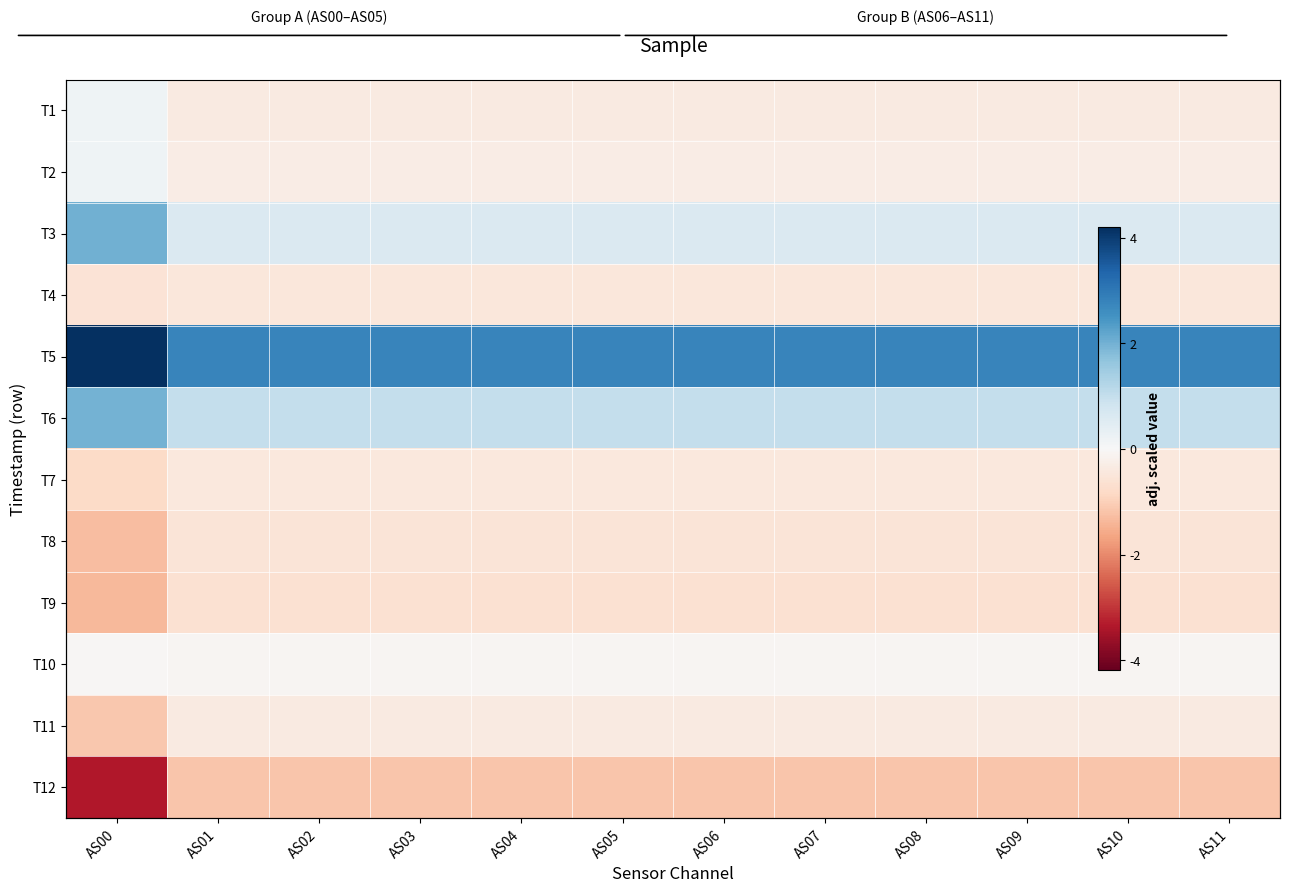

What is the difference between the maximum and minimum values in the T1 series?

0.6